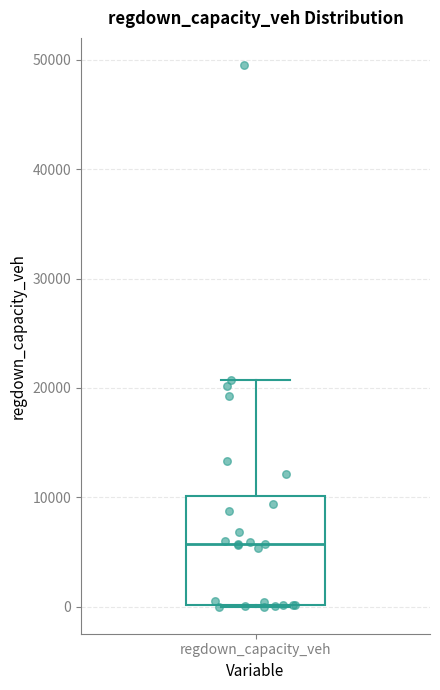

Read this box plot against the y-axis: the position of the median line, the range covered by the box, and the ends of both whiskers. The values are not printed on the chart, so give them approximately, as read against the axis.

median 6000, box 0 to 10000, whiskers 0 to 21000